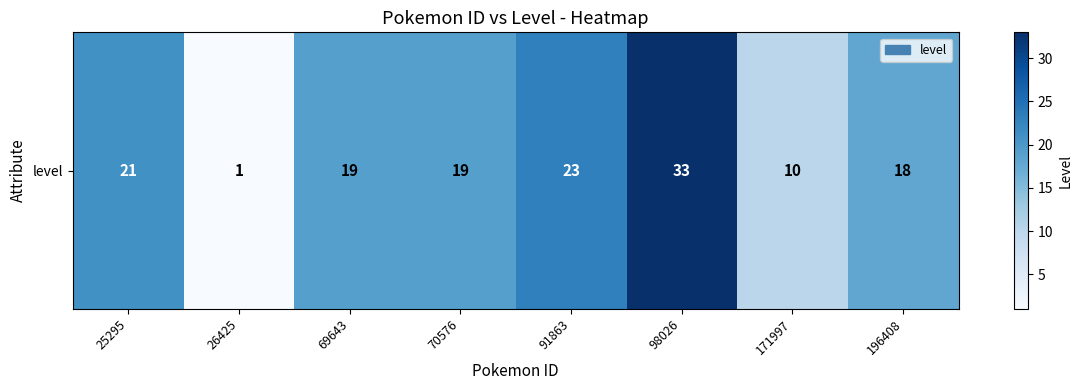

Rank the categories by value from lowest to highest.

26425, 171997, 196408, 69643, 70576, 25295, 91863, 98026